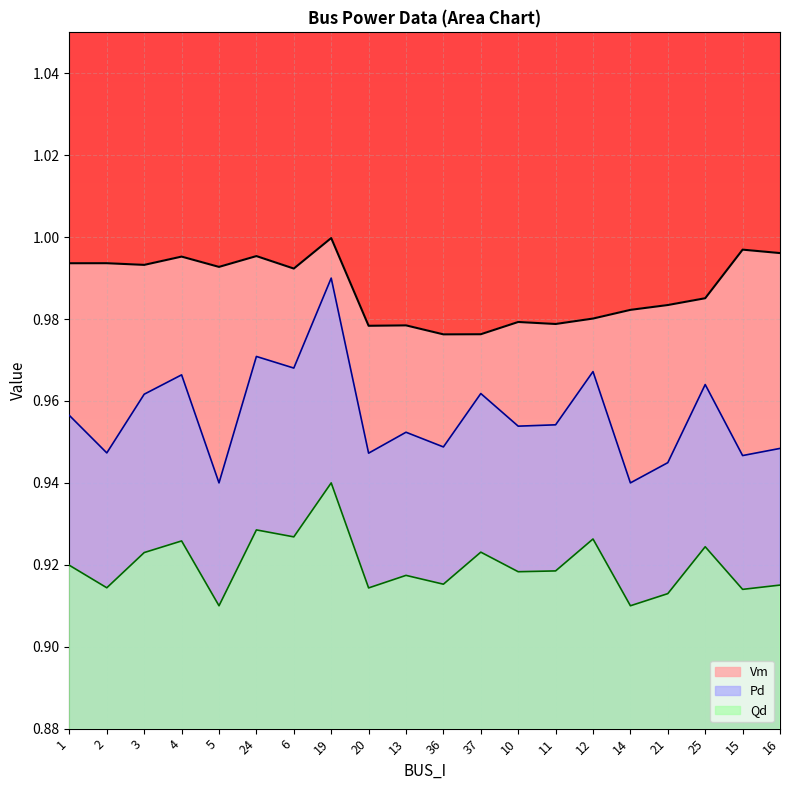

Count the number of data series in this chart.

3